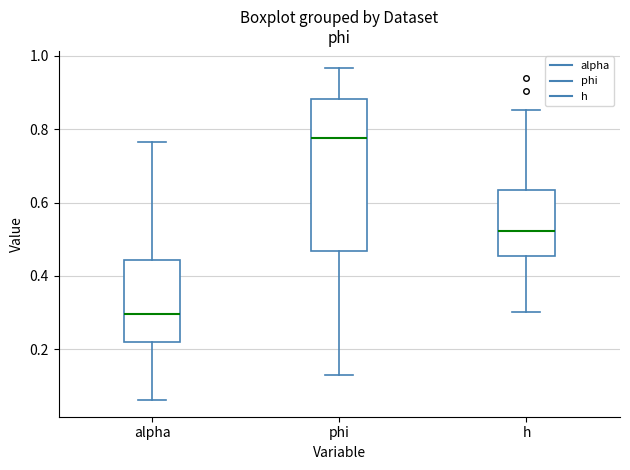

Where does the lower whisker of the box for phi end on the y-axis? The values are not printed on the chart, so give them approximately, as read against the axis.

0.12